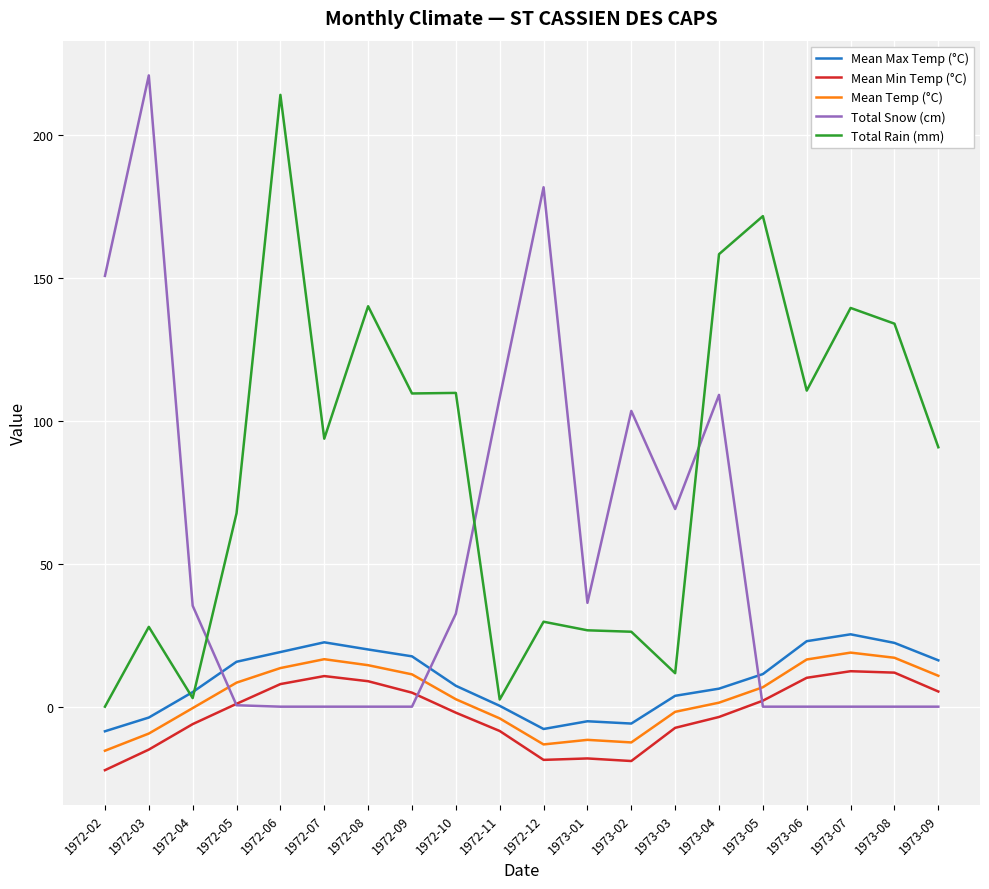

True or false: Mean Min Temp (°C) and Mean Max Temp (°C) intersect in this chart.

False